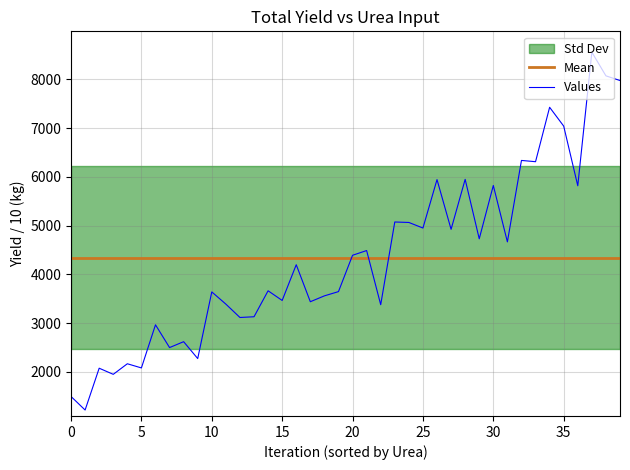

At which label does Values first exceed 4198?

16